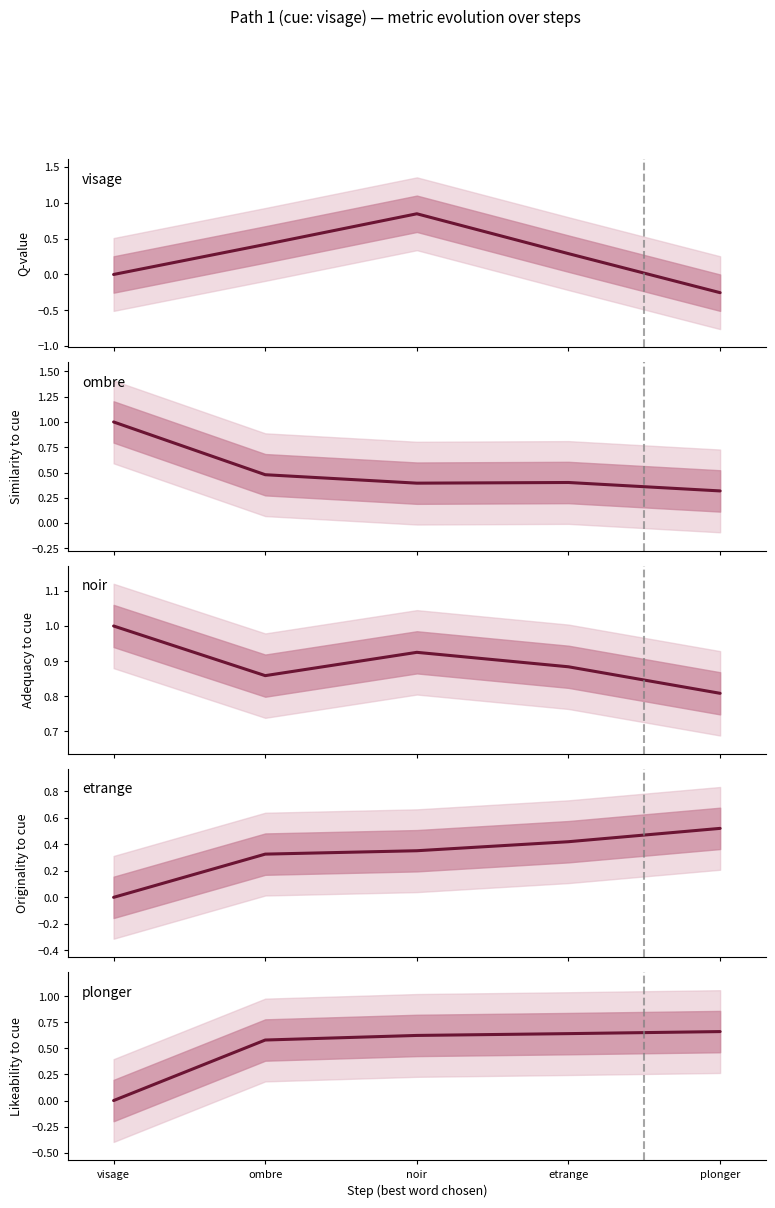

How many lines are shown in the chart?

5